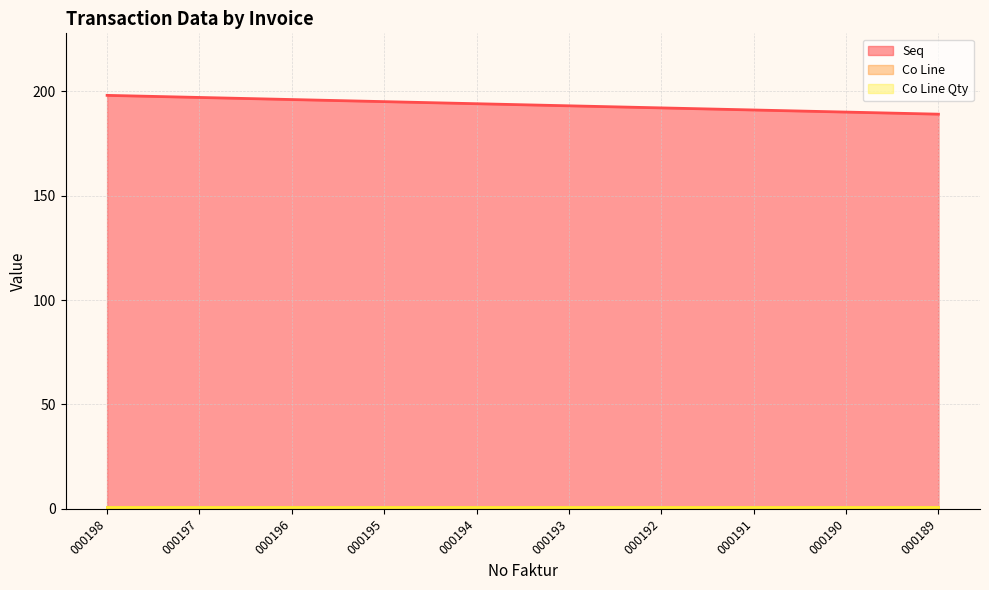

Is it true that Co Line Qty equals 0 at 000190?

False